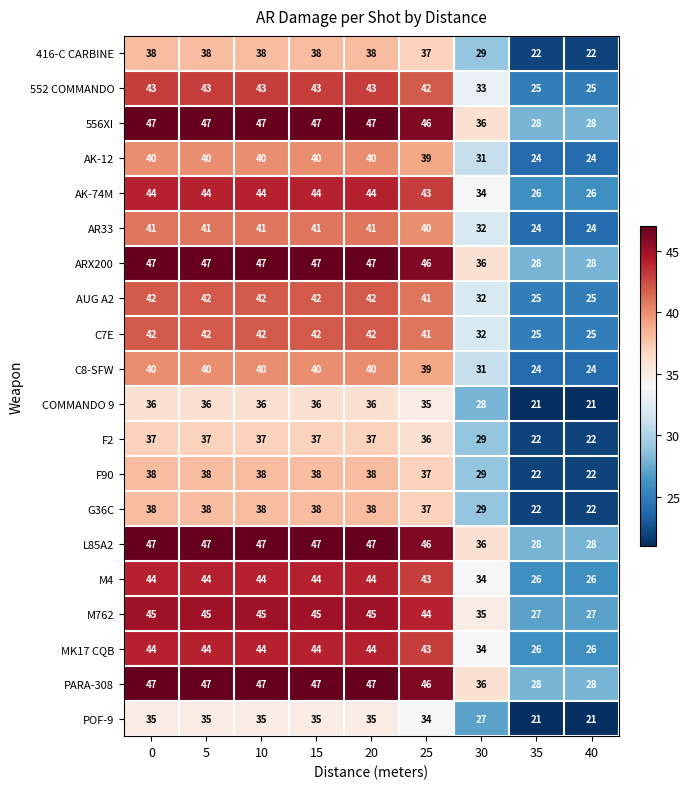

What is the spread (max minus min) of values at 5?

12